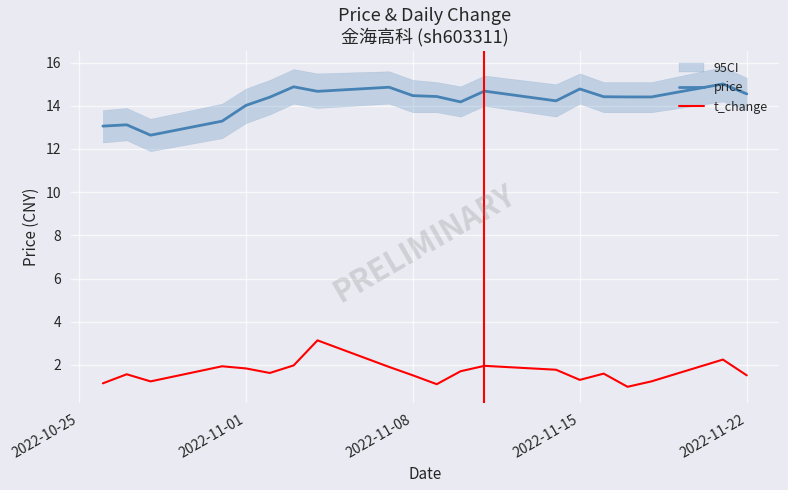

True or false: price and t_change cross at least once.

False